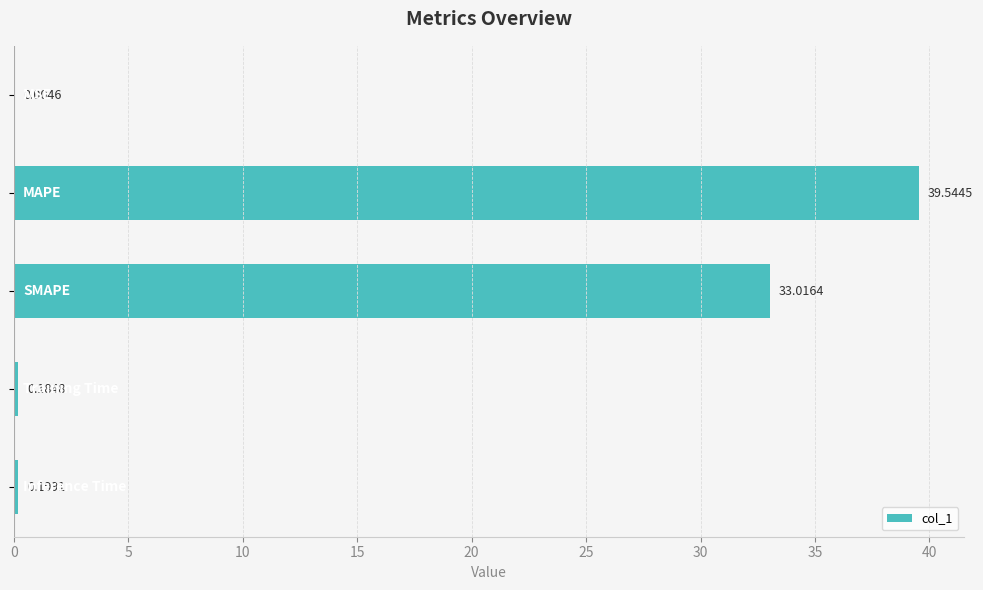

What is the difference between the maximum and second lowest values?

39.4